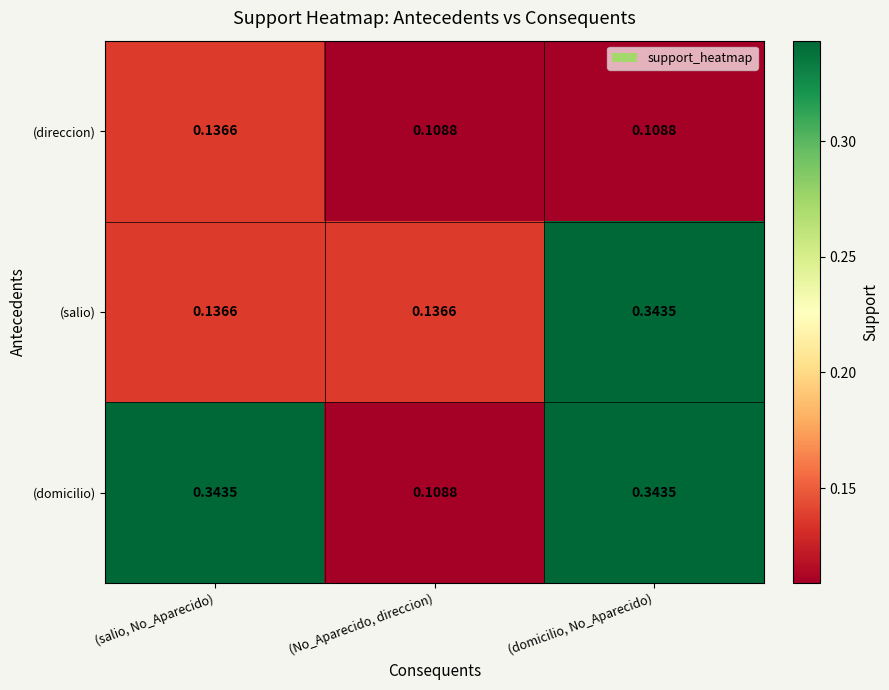

List the series in order of their overall mean, highest first.

(domicilio), (salio), (direccion)